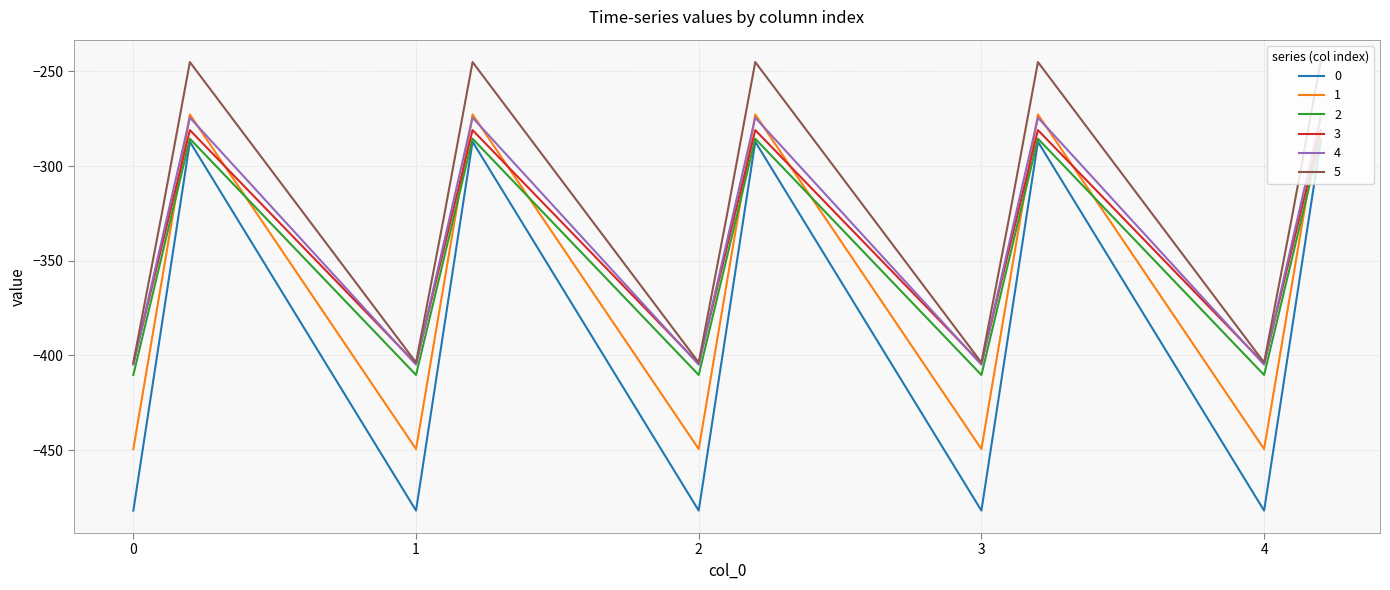

How many interior local valleys does the 3 series have?

4